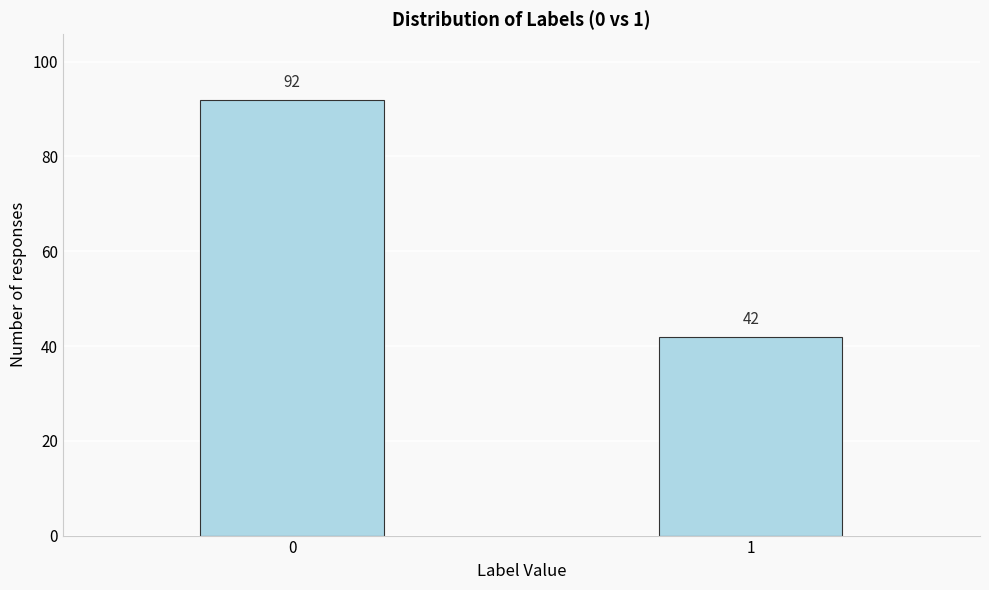

Reading left to right, list all the values displayed in this chart.

0=92	1=42